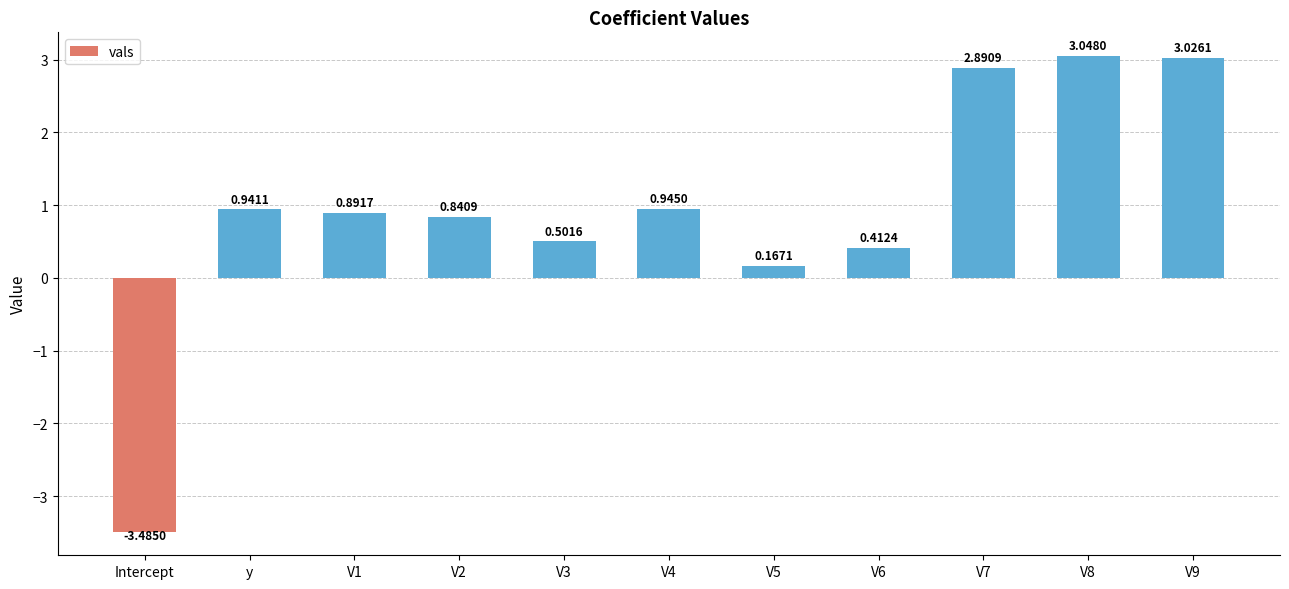

Count the number of categories in the chart.

11